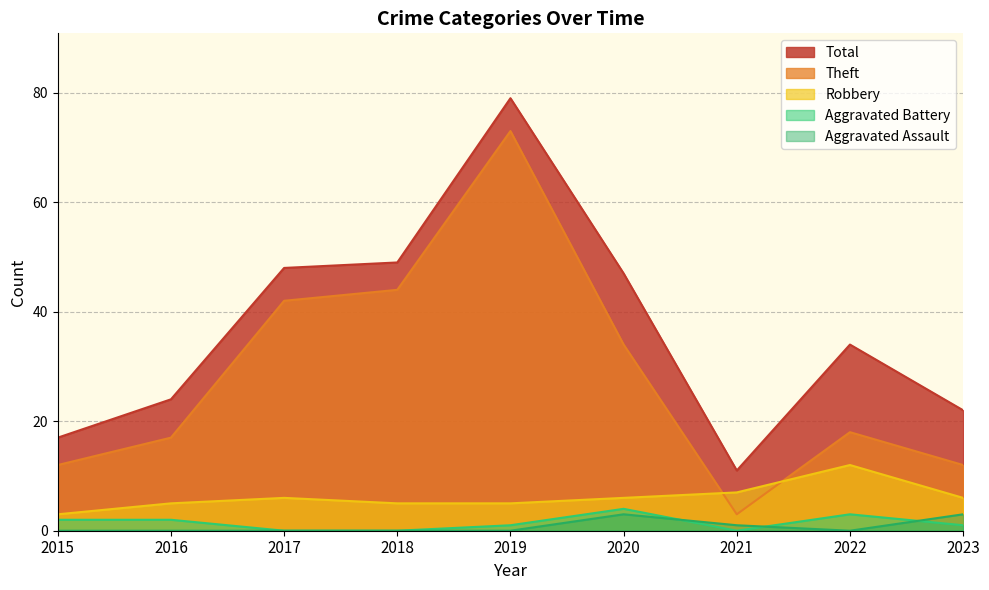

At how many categories does at least one series exceed 74?

1